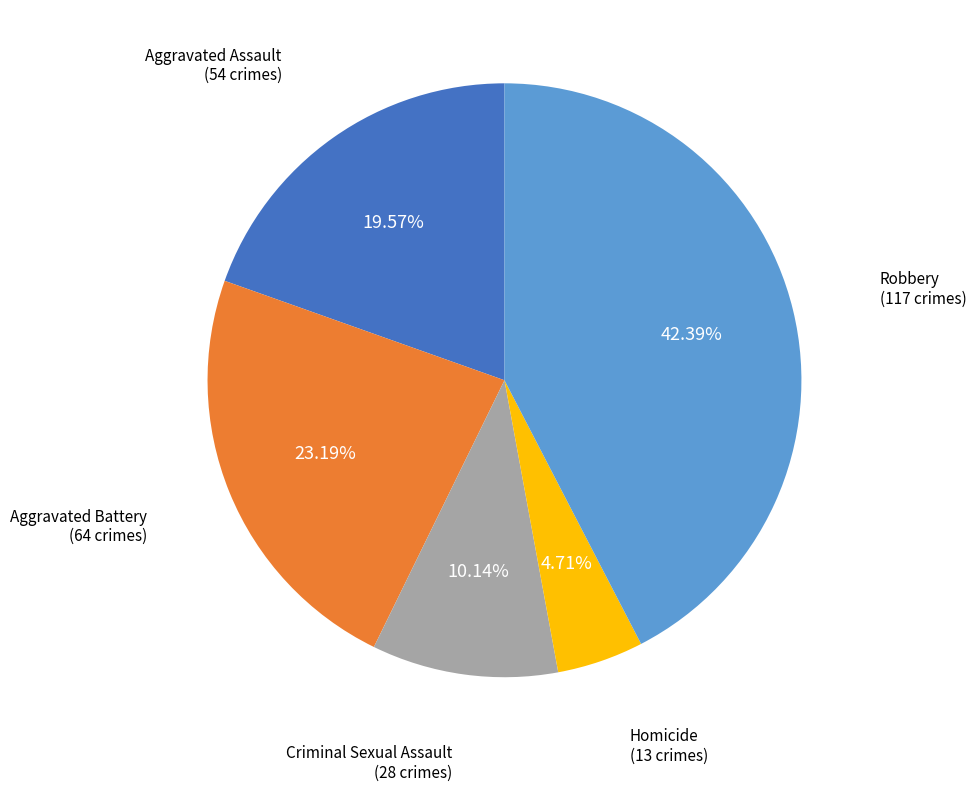

Count the number of slices in the pie.

5